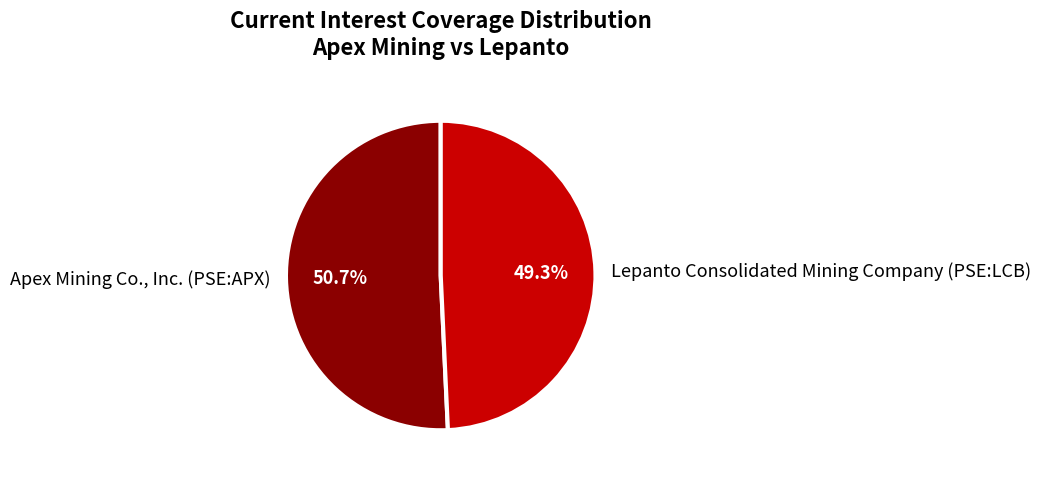

Which slice is the smallest?

Lepanto Consolidated Mining Company (PSE:LCB)